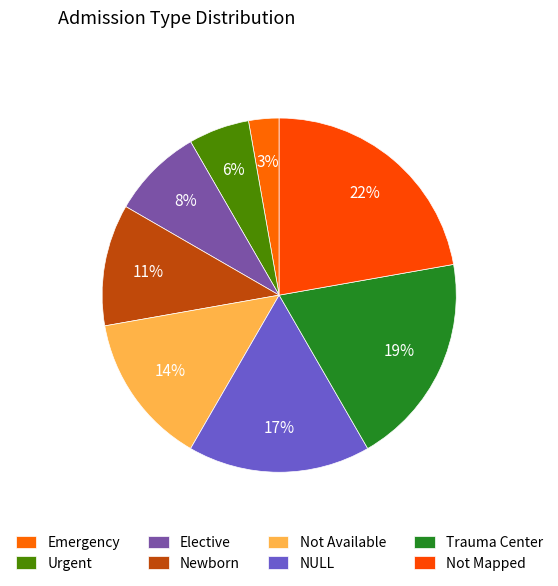

Which category has the biggest portion of the pie?

Not Mapped